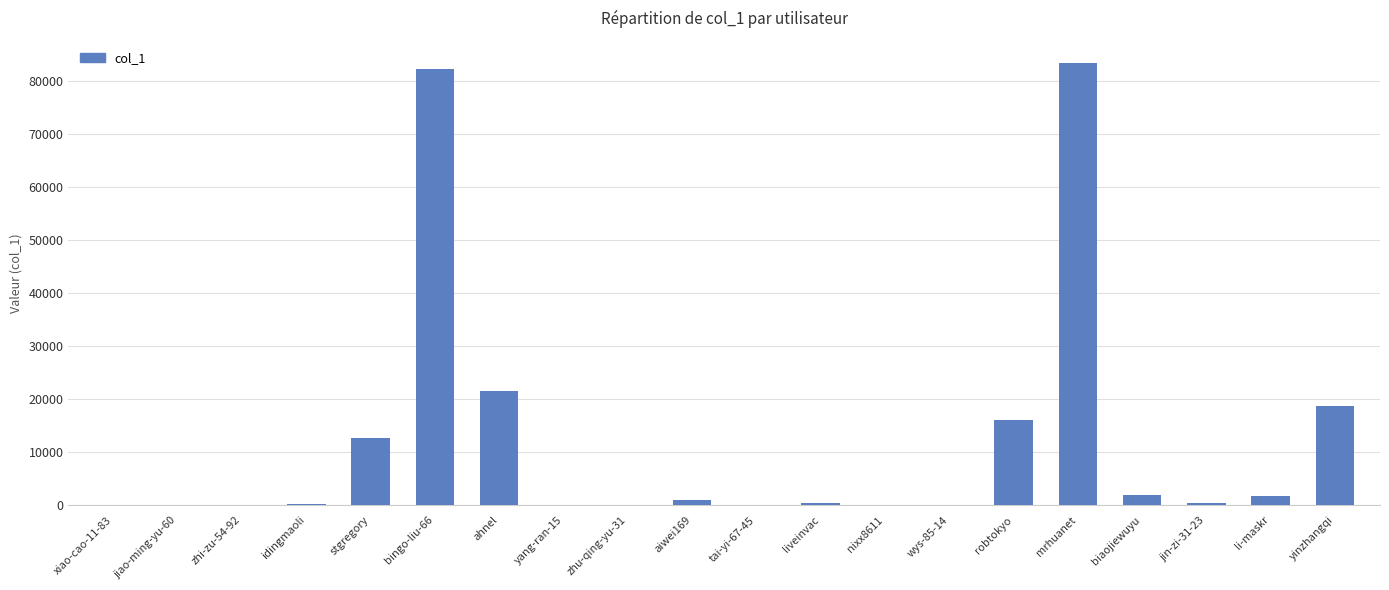

Which has a higher value, mrhuanet or stgregory?

mrhuanet